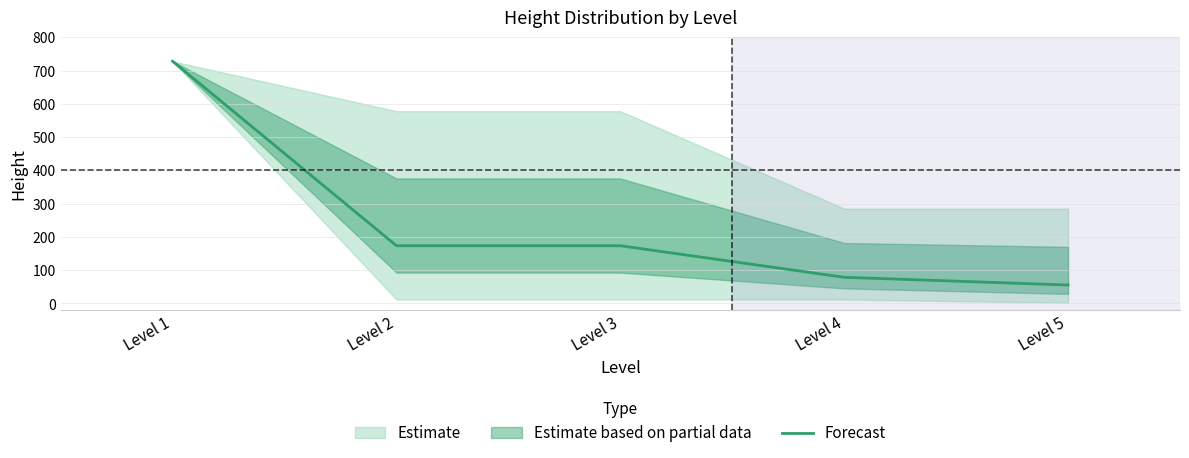

At which category does the chart reach its minimum across all series?

Level 5